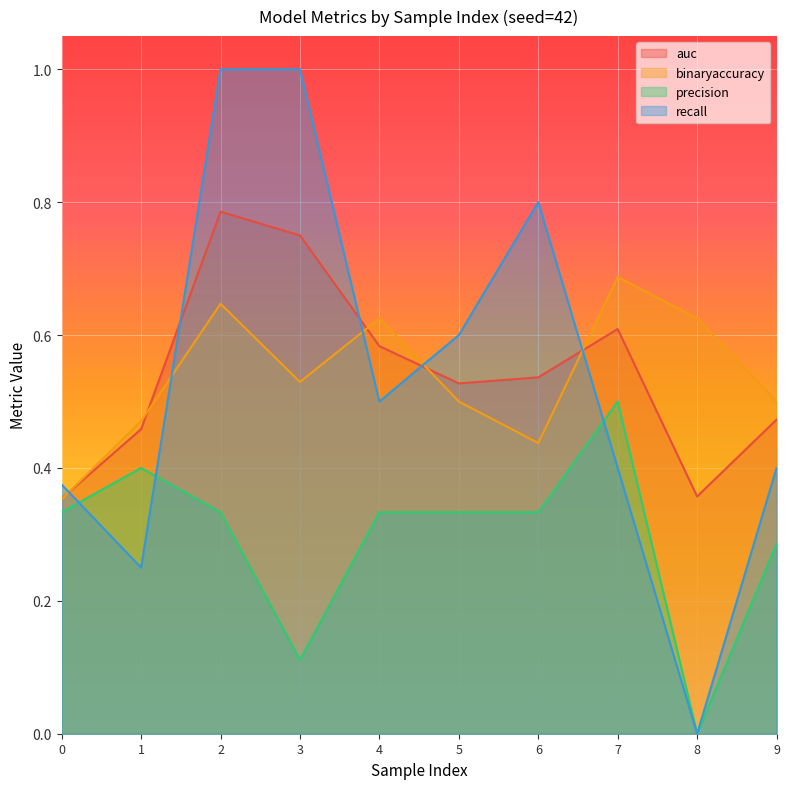

List the series in order of their peak value, highest first.

recall, auc, binaryaccuracy, precision